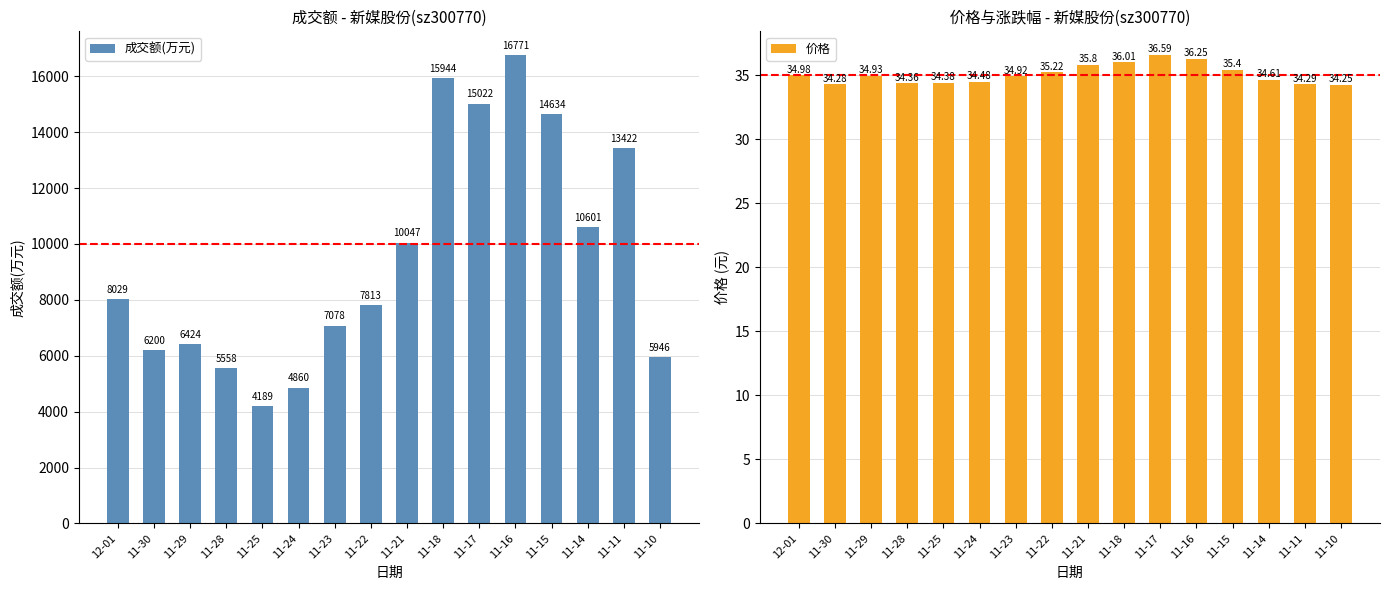

At how many categories does at least one series exceed 3645?

16